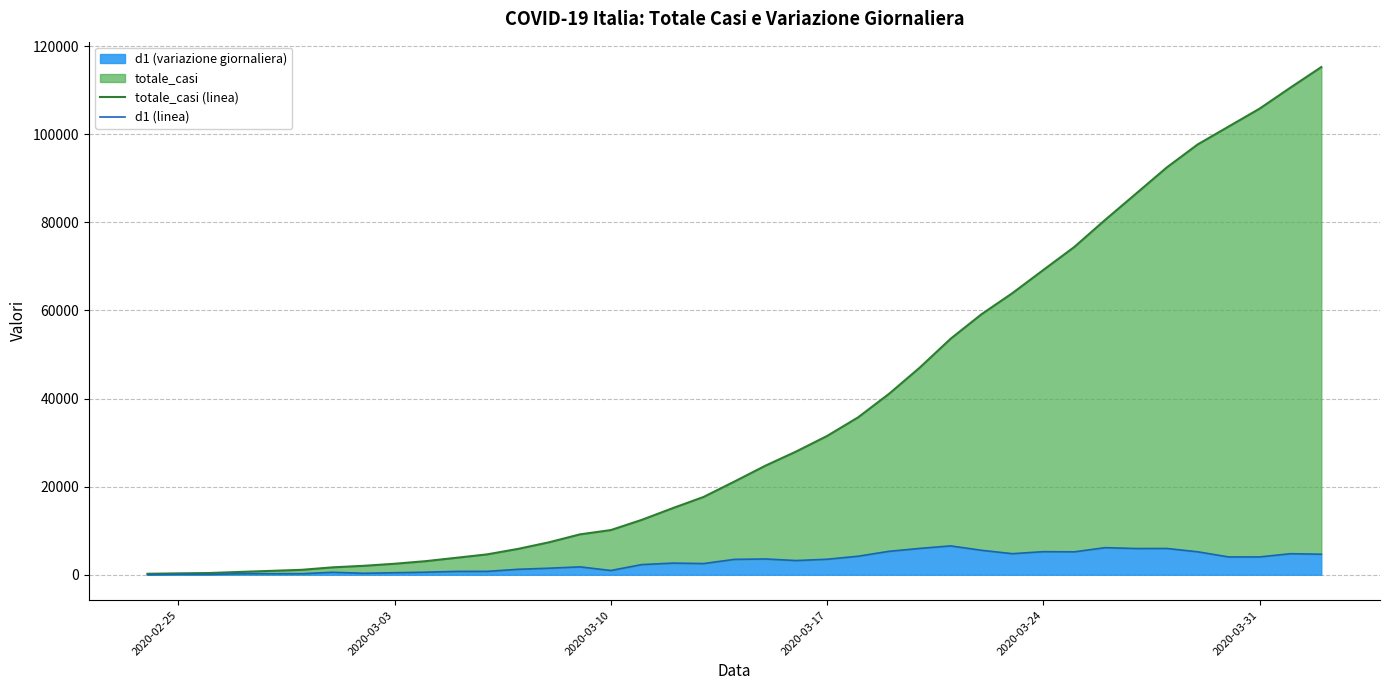

What is the difference between the highest and lowest values at 2020-03-10?

9172